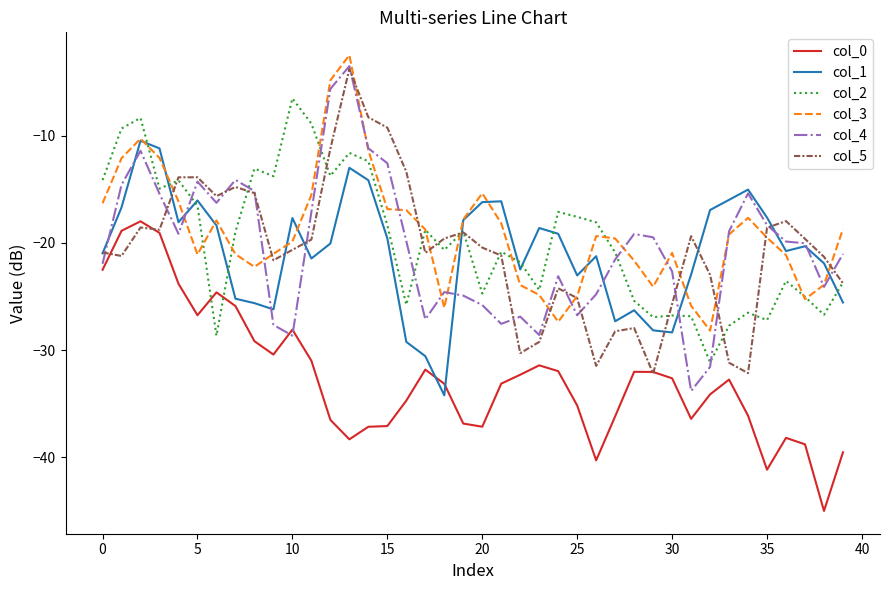

What is the difference between the maximum and second lowest values in the col_4 series?

28.1